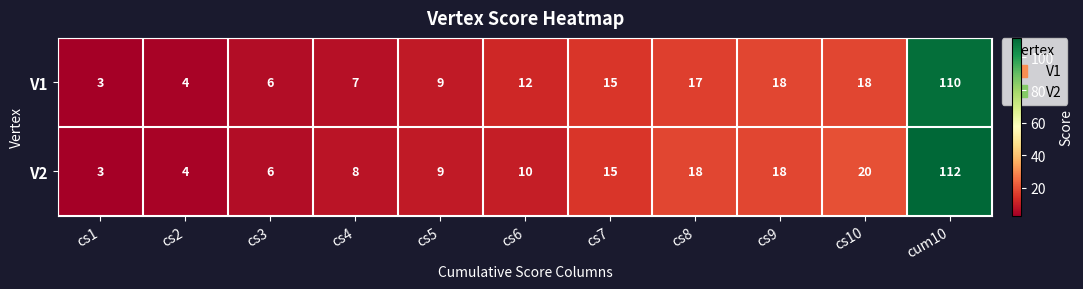

The V1 series shows 28 at cs9. True or false?

False